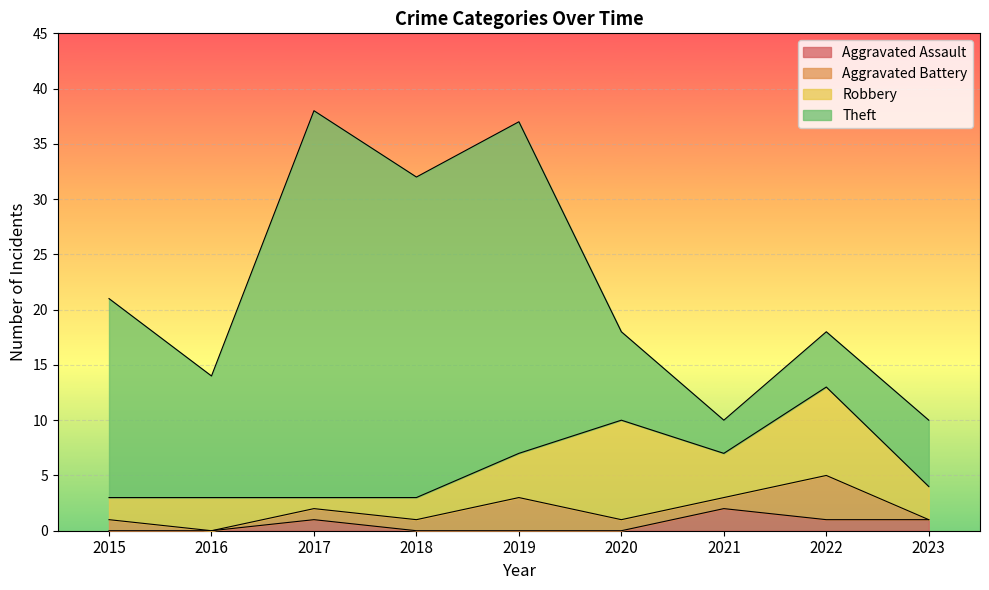

Between 2016 and 2021, which series saw the biggest shift?

Theft